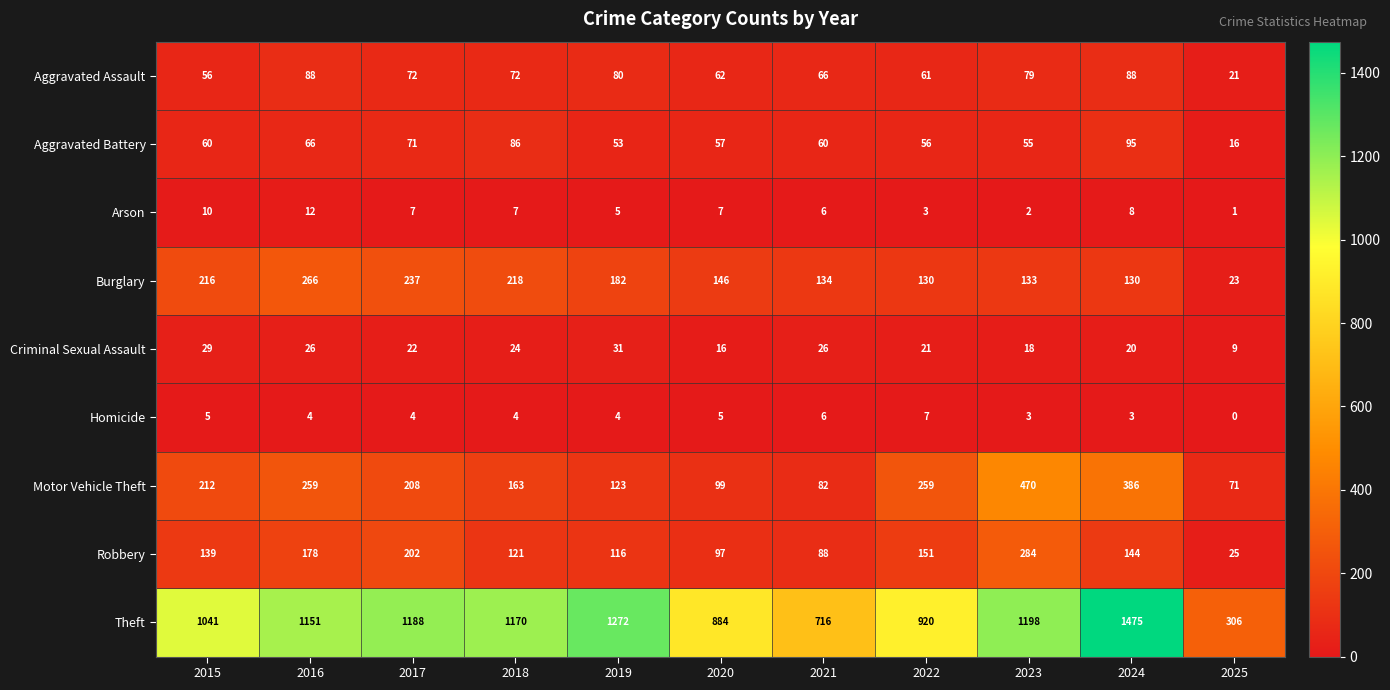

What is the sum of the Arson values at 2022 and 2015?

13